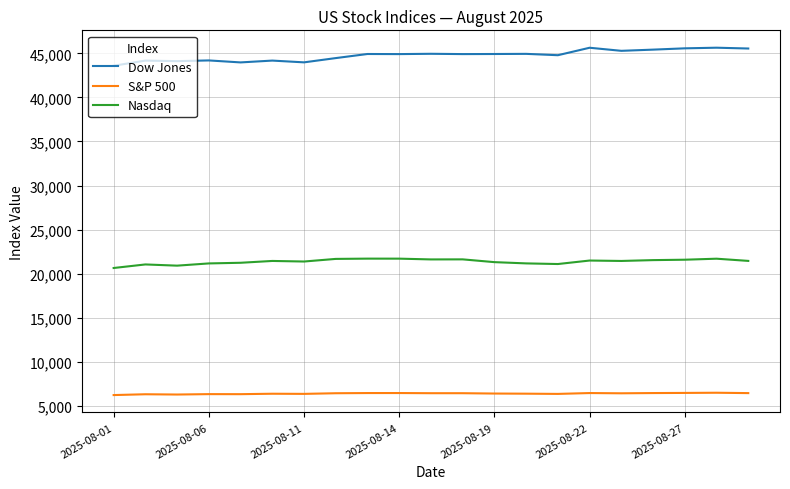

Rank the series by their average value, from lowest to highest.

S&P 500, Nasdaq, Dow Jones